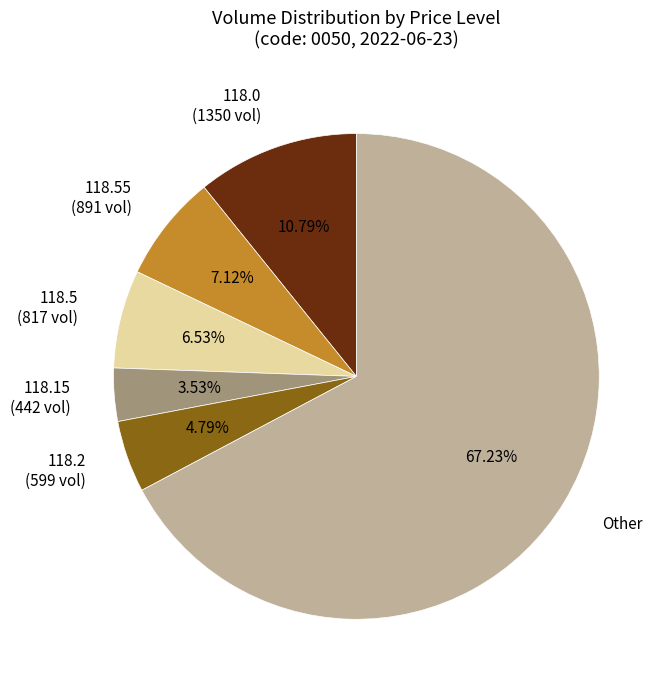

Do 118.2 (599 vol) and 118.55 (891 vol) together represent more than half of the pie?

No